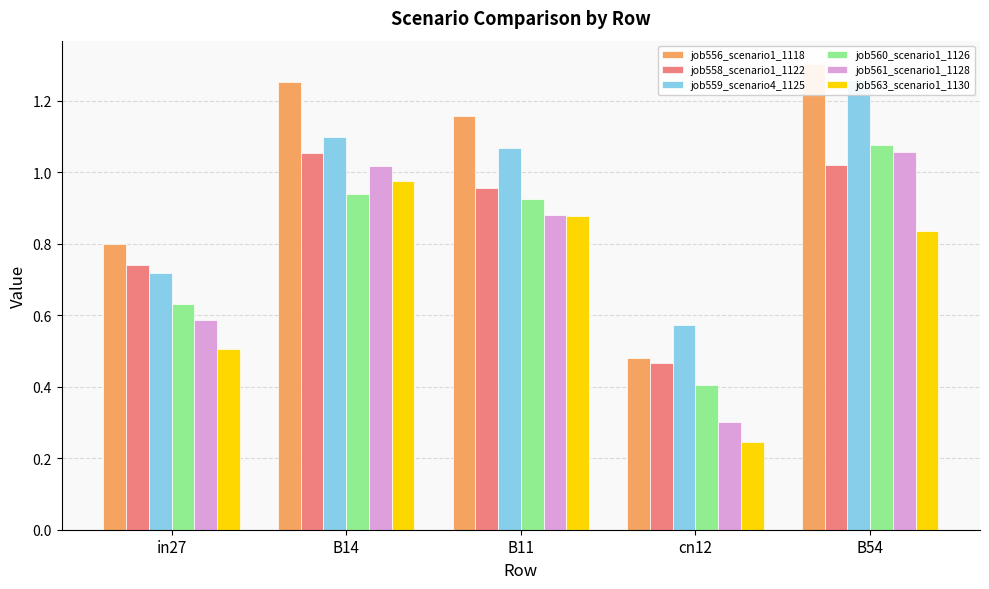

What is the difference between the job558_scenario1_1122 values at B11 and in27?

0.2